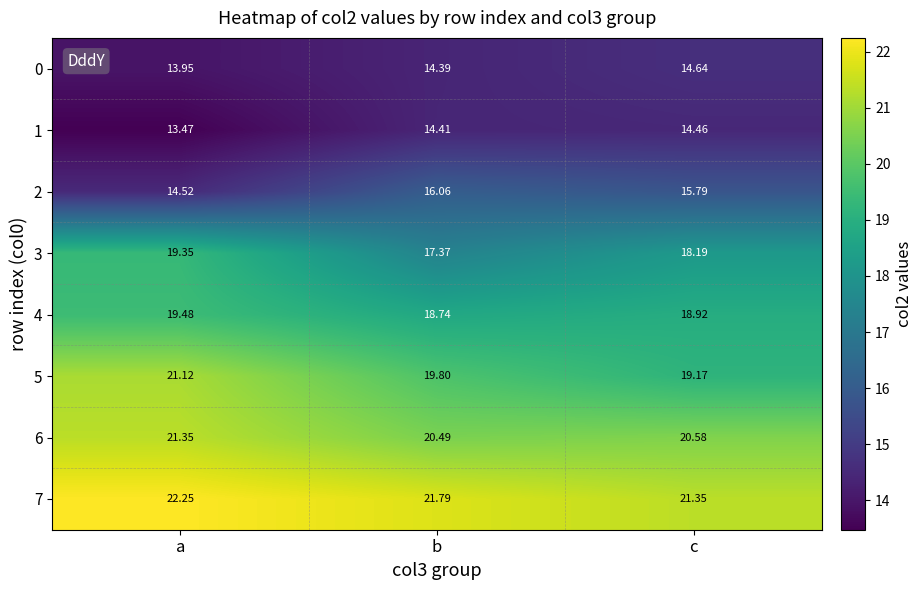

Where is 5 nearest to the value 20?

b